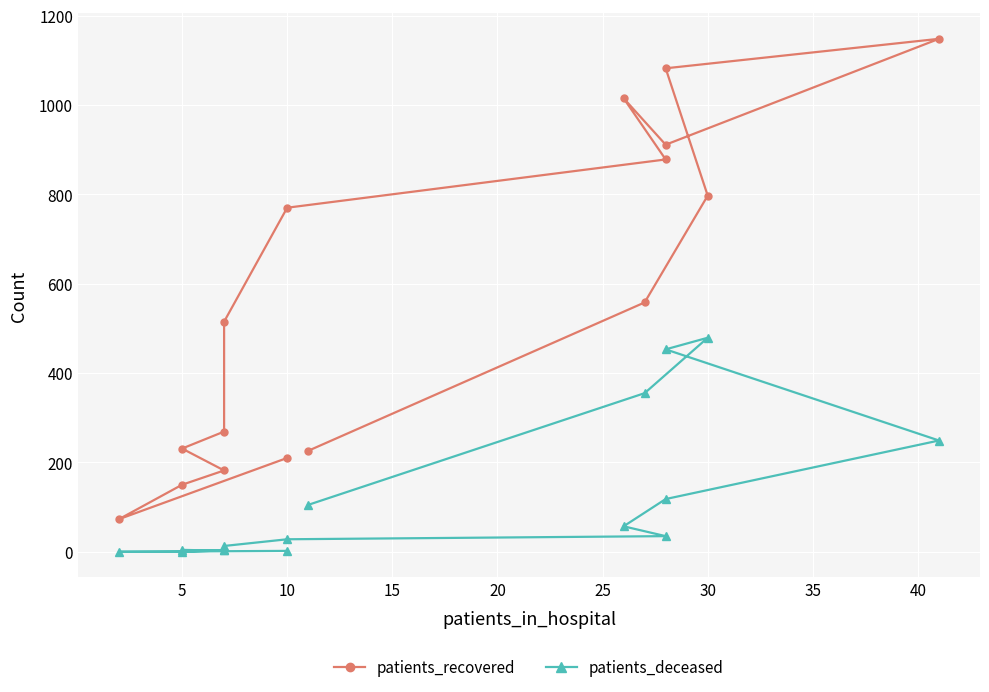

What are all the series names shown in the legend?

patients_recovered, patients_deceased